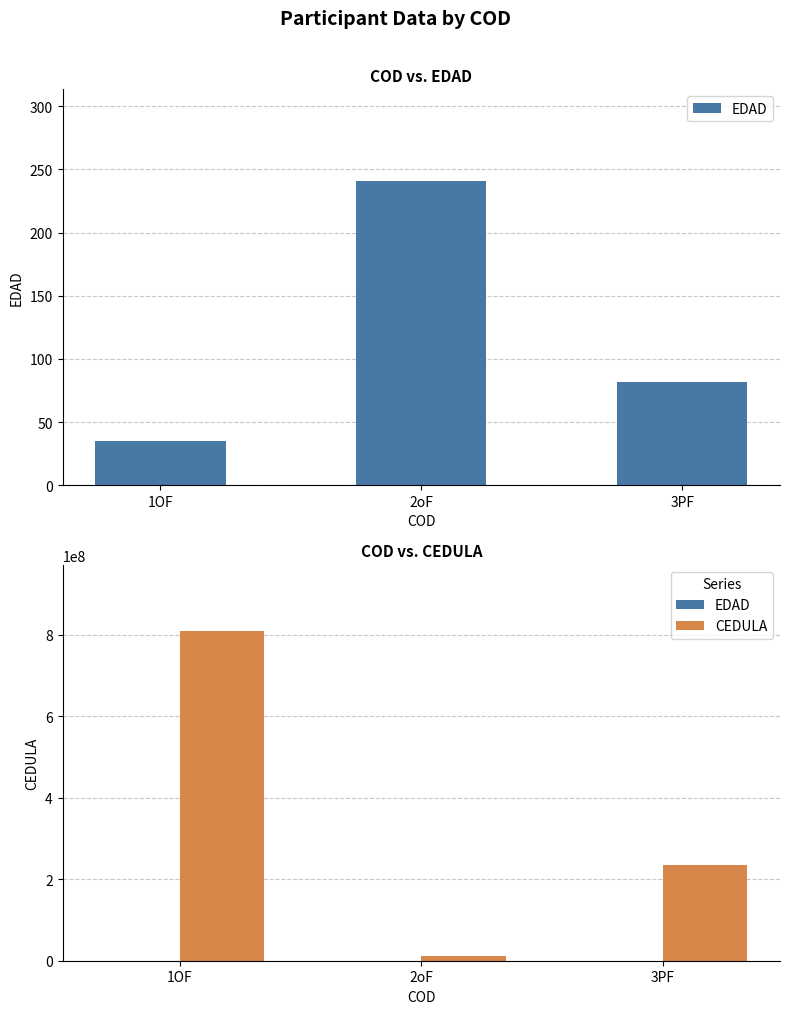

List the labels in order of EDAD value, largest first.

2oF, 3PF, 1OF